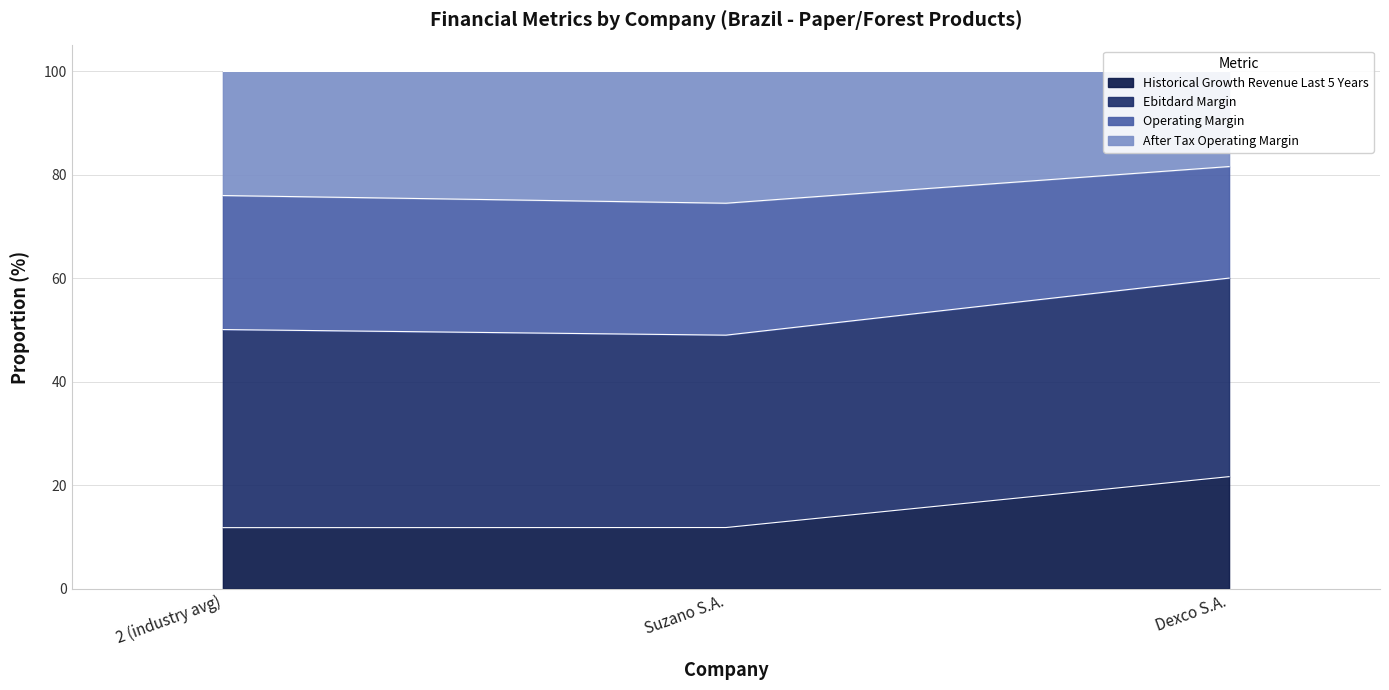

True or false: Historical Growth Revenue Last 5 Years has a value of 11.8 at Suzano S.A..

True